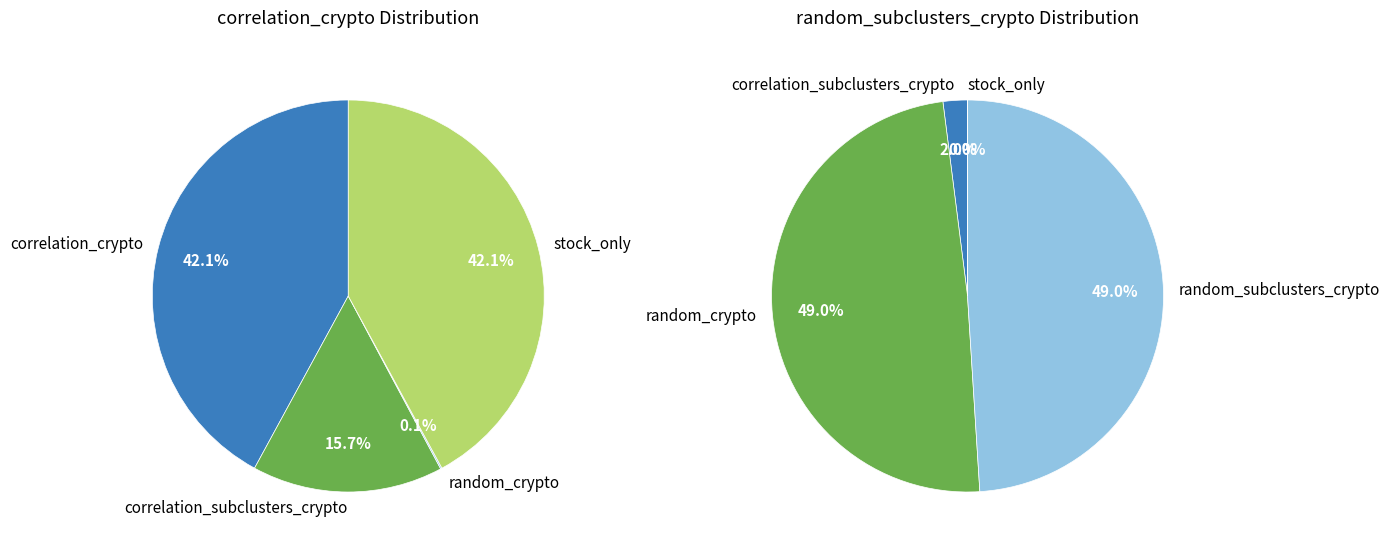

Which has a higher value, random_subclusters_crypto or correlation_subclusters_crypto?

correlation_subclusters_crypto